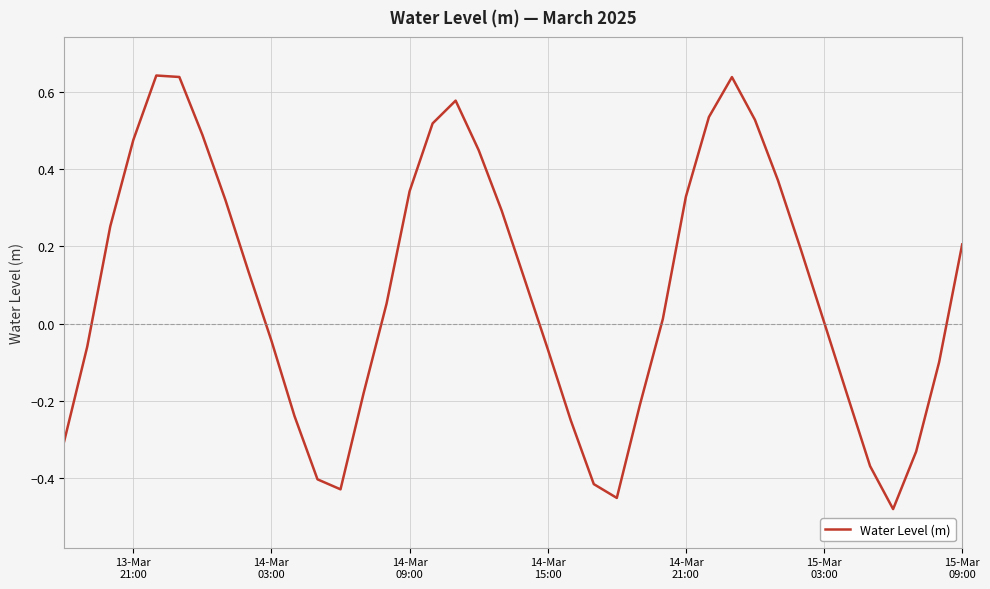

What is the difference between the maximum and minimum values?

1.1